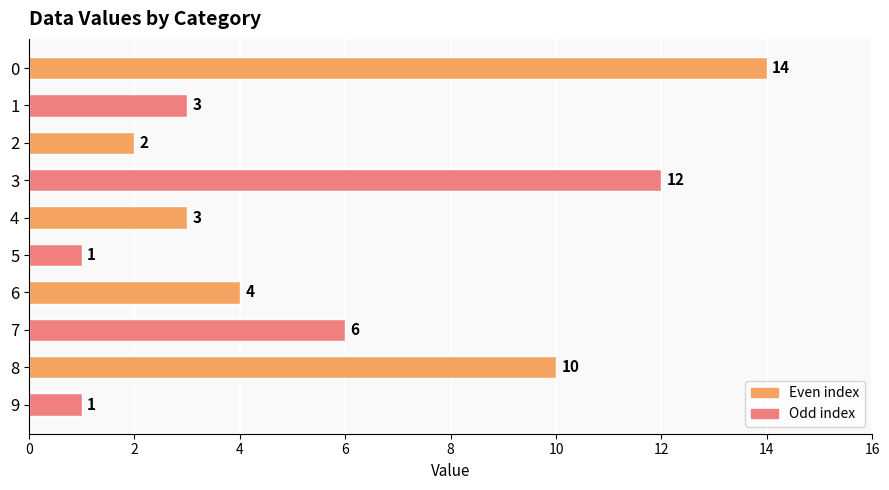

True or false: the data shows 2 at 2.

True